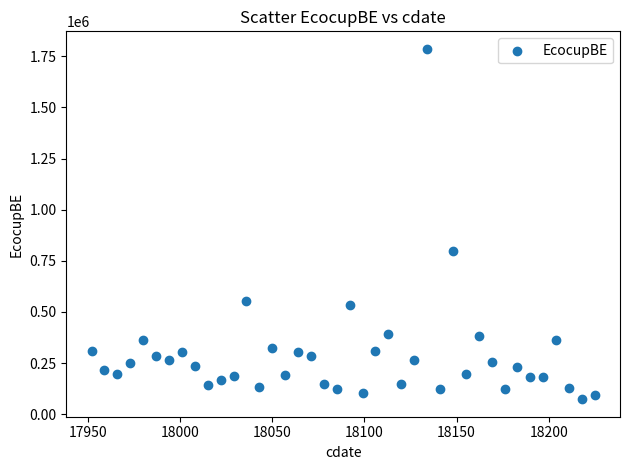

What is the range of Y values (max minus min)?

1712670.6